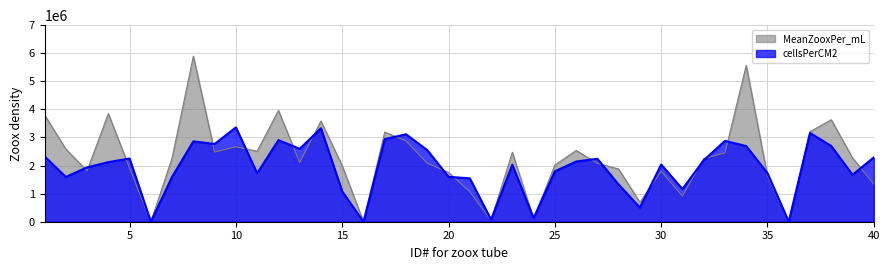

What is the average value of the cellsPerCM2 series?

1923999.2